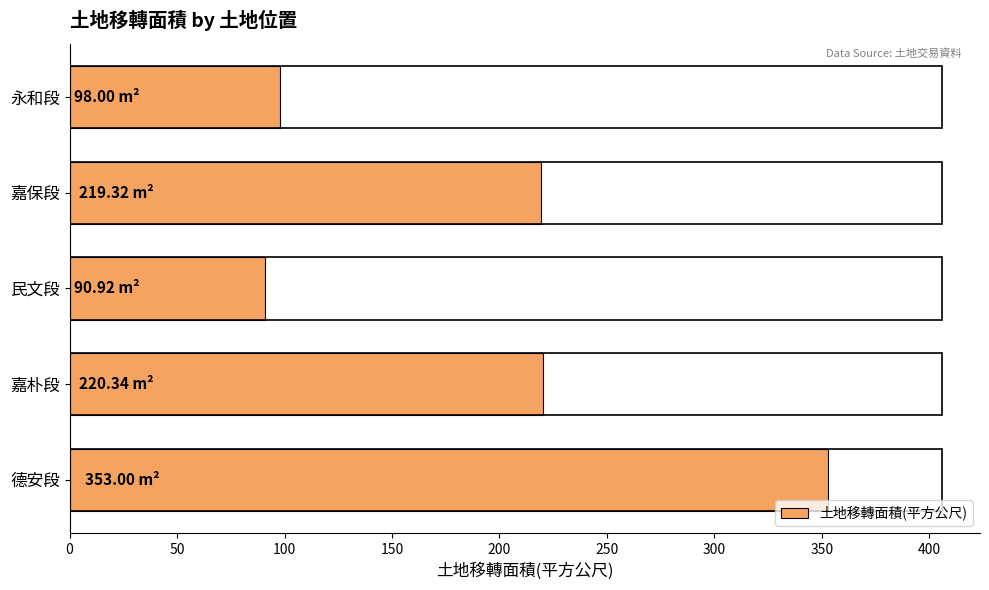

What is the label of the 3rd bar from the bottom?

民文段